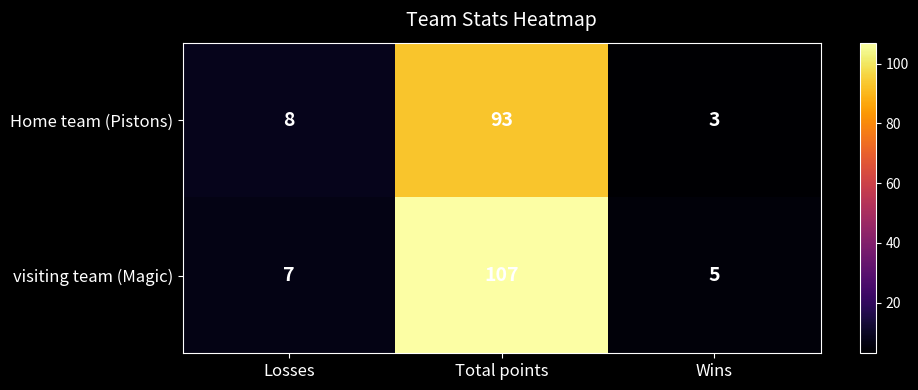

Between Losses and Total points, which series saw the biggest shift?

visiting team (Magic)